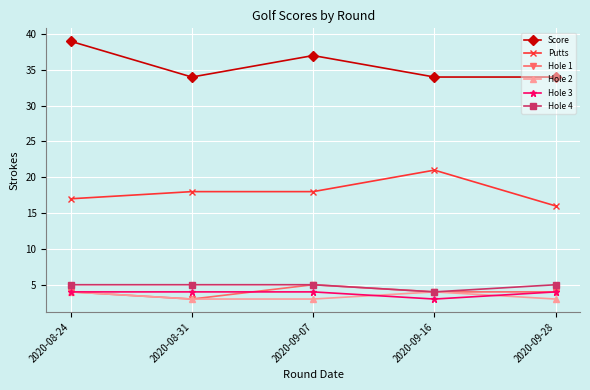

At which label is Score closest to 36?

2020-09-07